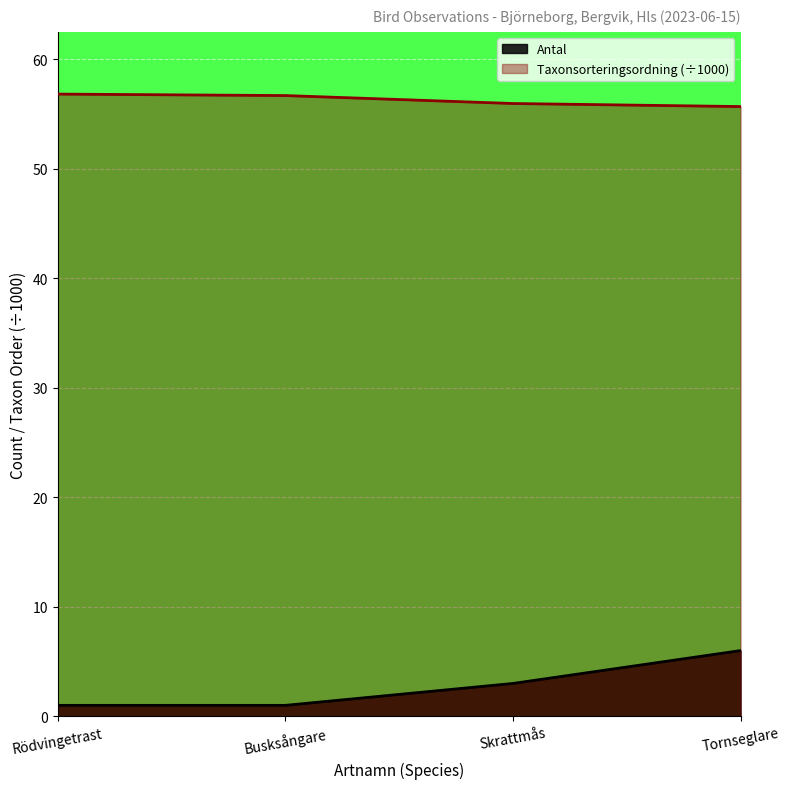

What is the minimum value shown in the chart?

1.0